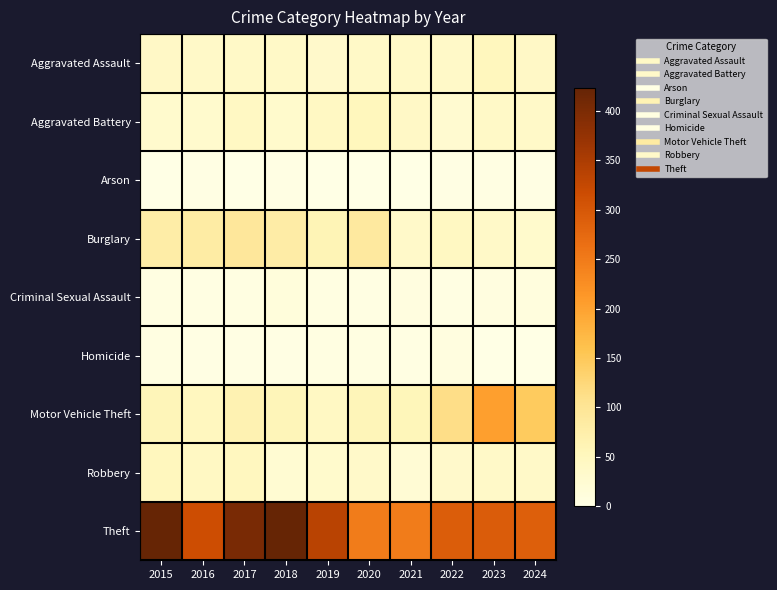

At 2021, list the series in order from largest to smallest.

Theft, Motor Vehicle Theft, Aggravated Battery, Aggravated Assault, Burglary, Robbery, Criminal Sexual Assault, Homicide, Arson